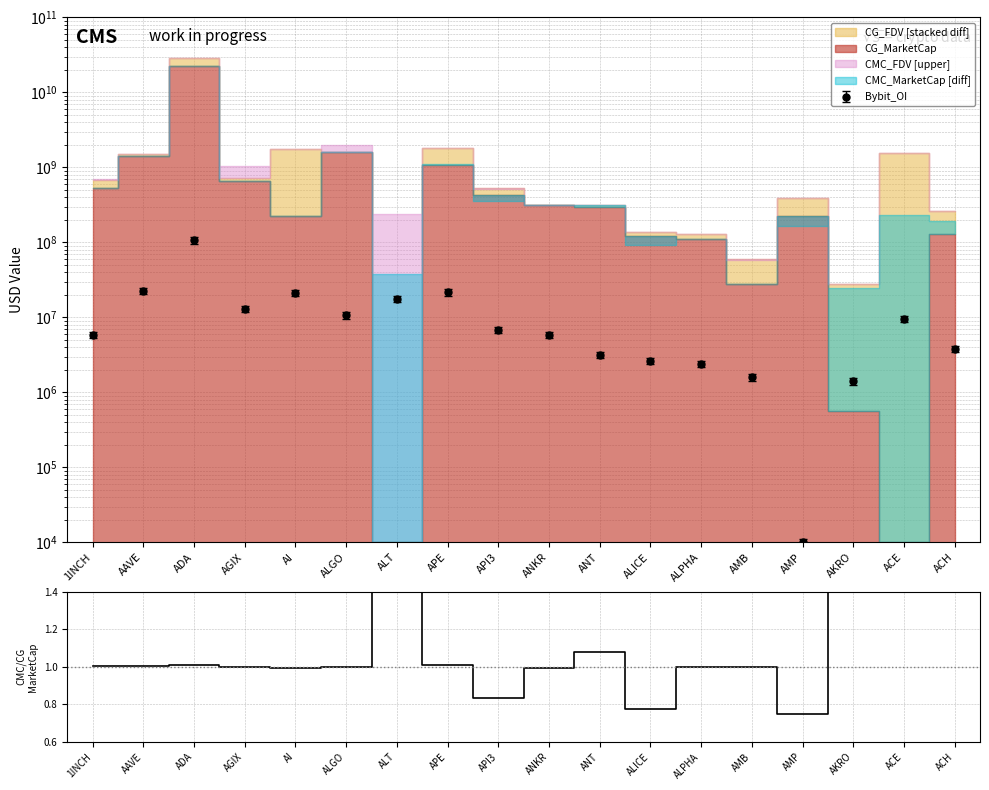

Is it true that the value at ANT is 1.1?

True